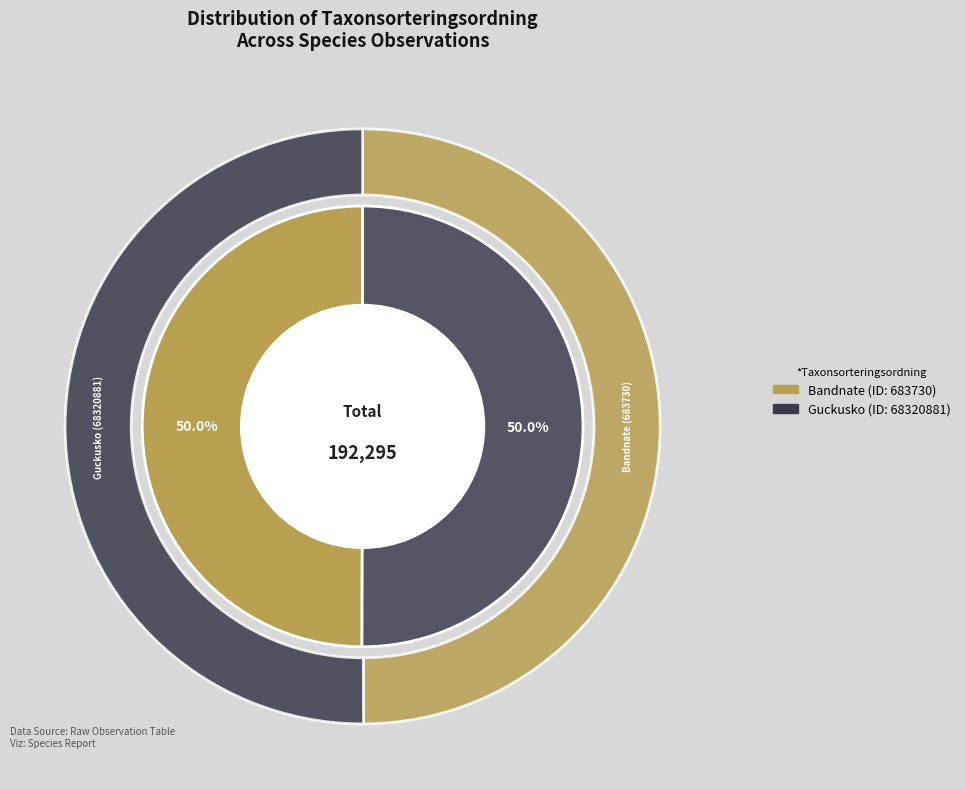

Combined, do Guckusko (68320881) and Bandnate (683730) account for over 50%?

Yes